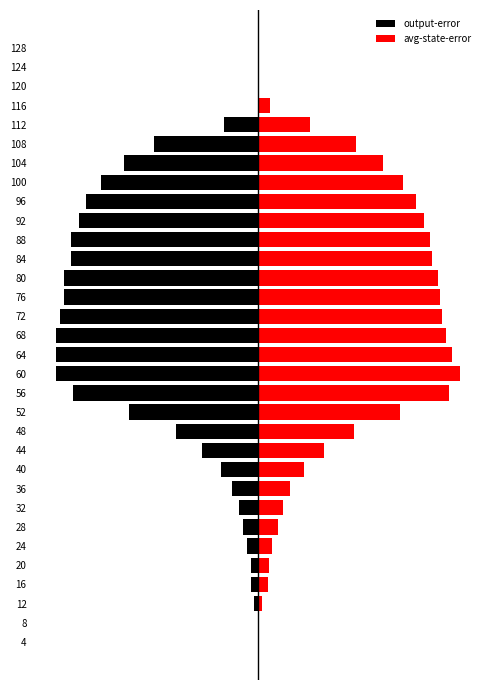

What is the difference between the maximum and minimum values in the avg-state-error series?

0.1